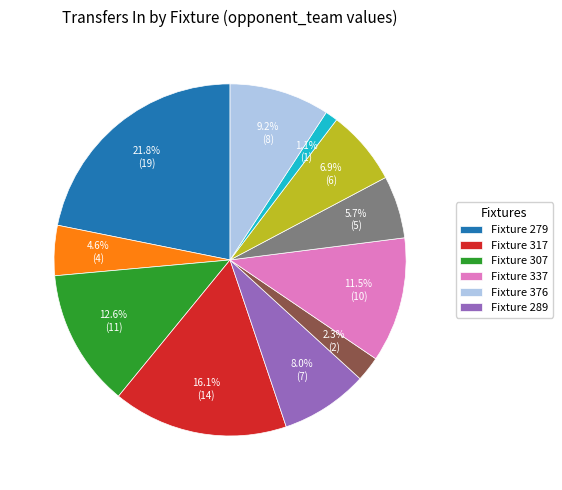

Does any single category account for the majority?

No